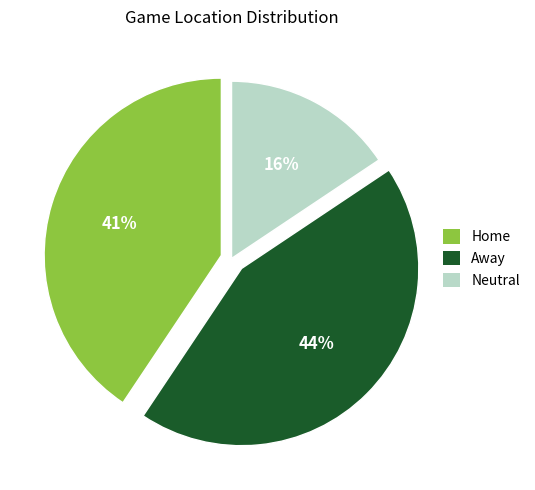

To the nearest percent, what portion does Home represent?

41%